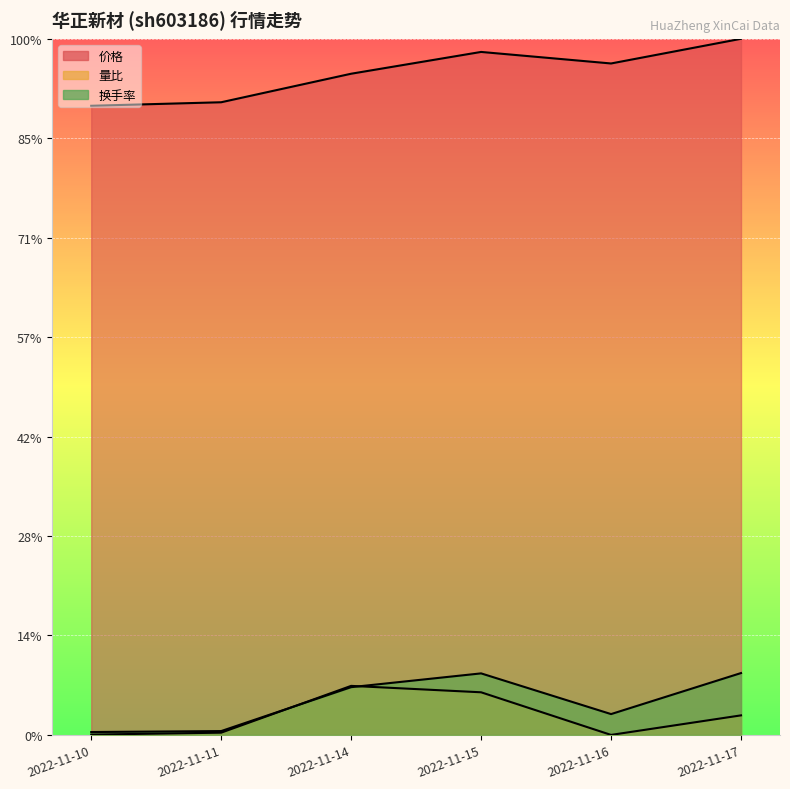

Which series changed the most between 2022-11-11 and 2022-11-14?

量比